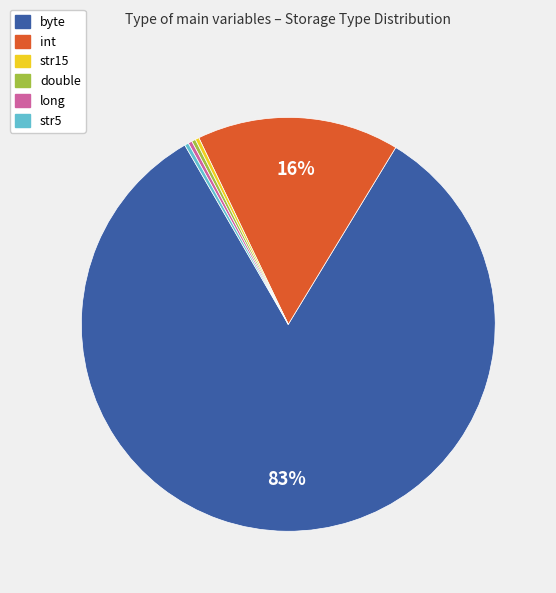

The str15 slice represents 13% of the pie. True or false?

False